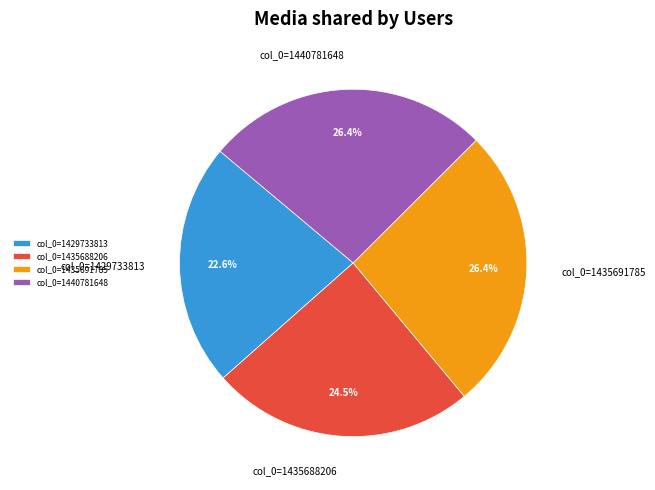

Count the number of slices in the pie.

4